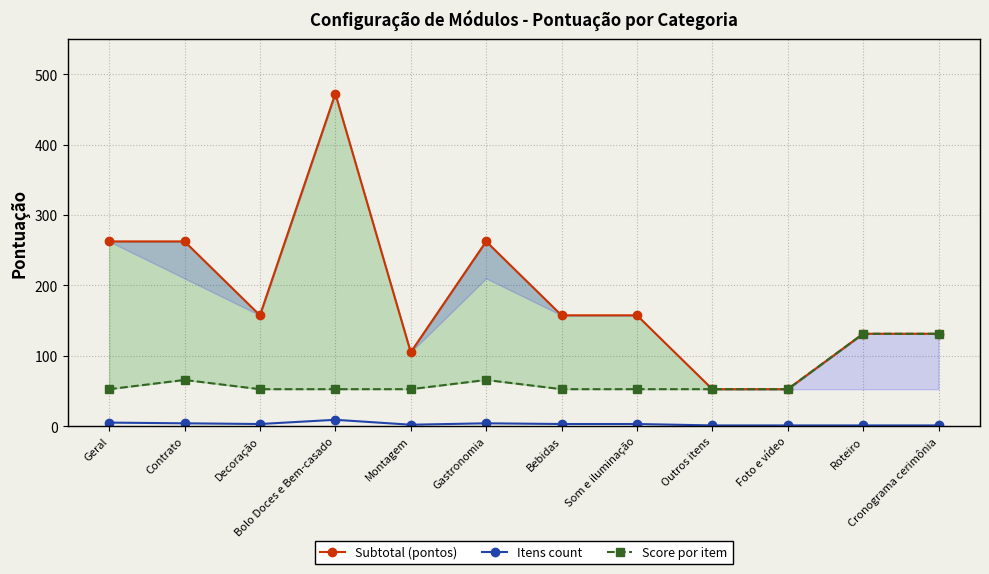

Which series has the widest spread of values?

Subtotal (pontos)